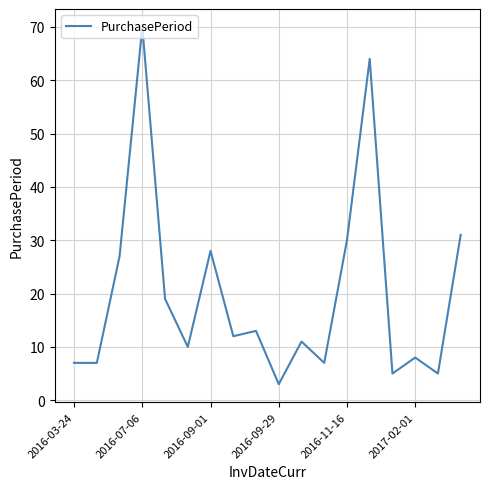

What is the difference between the maximum and minimum values?

67